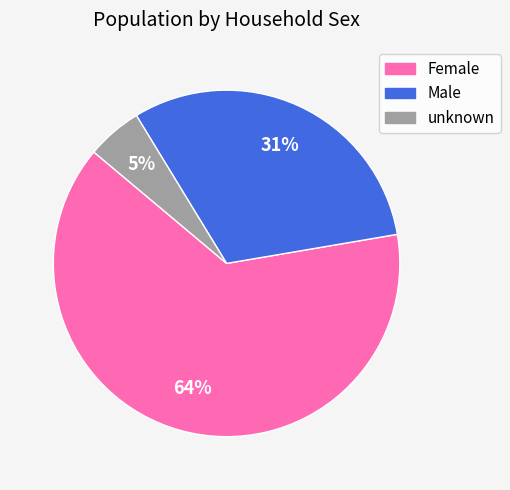

Is it true that Male is 31% of the pie?

True